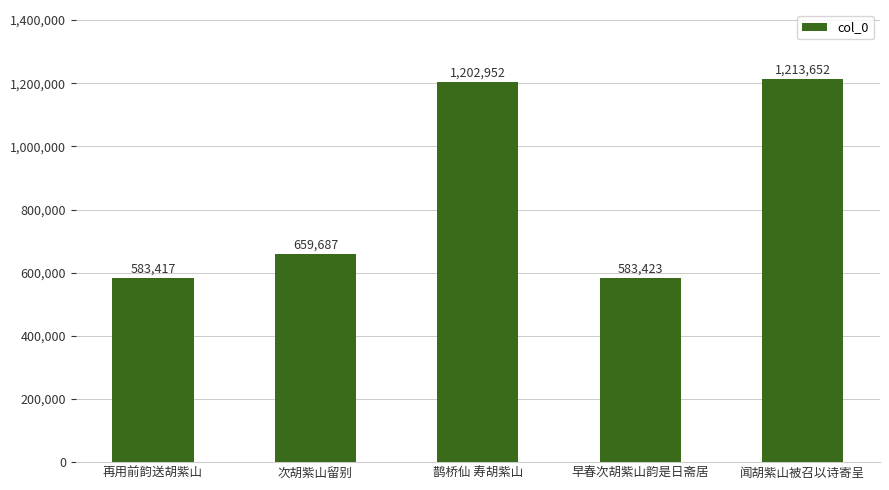

True or false: the data shows 916587 at 再用前韵送胡紫山.

False